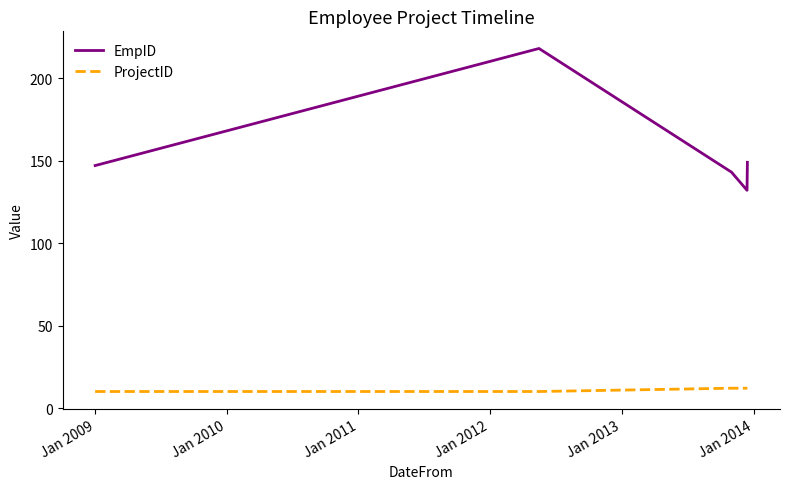

True or false: EmpID and ProjectID cross at least once.

False